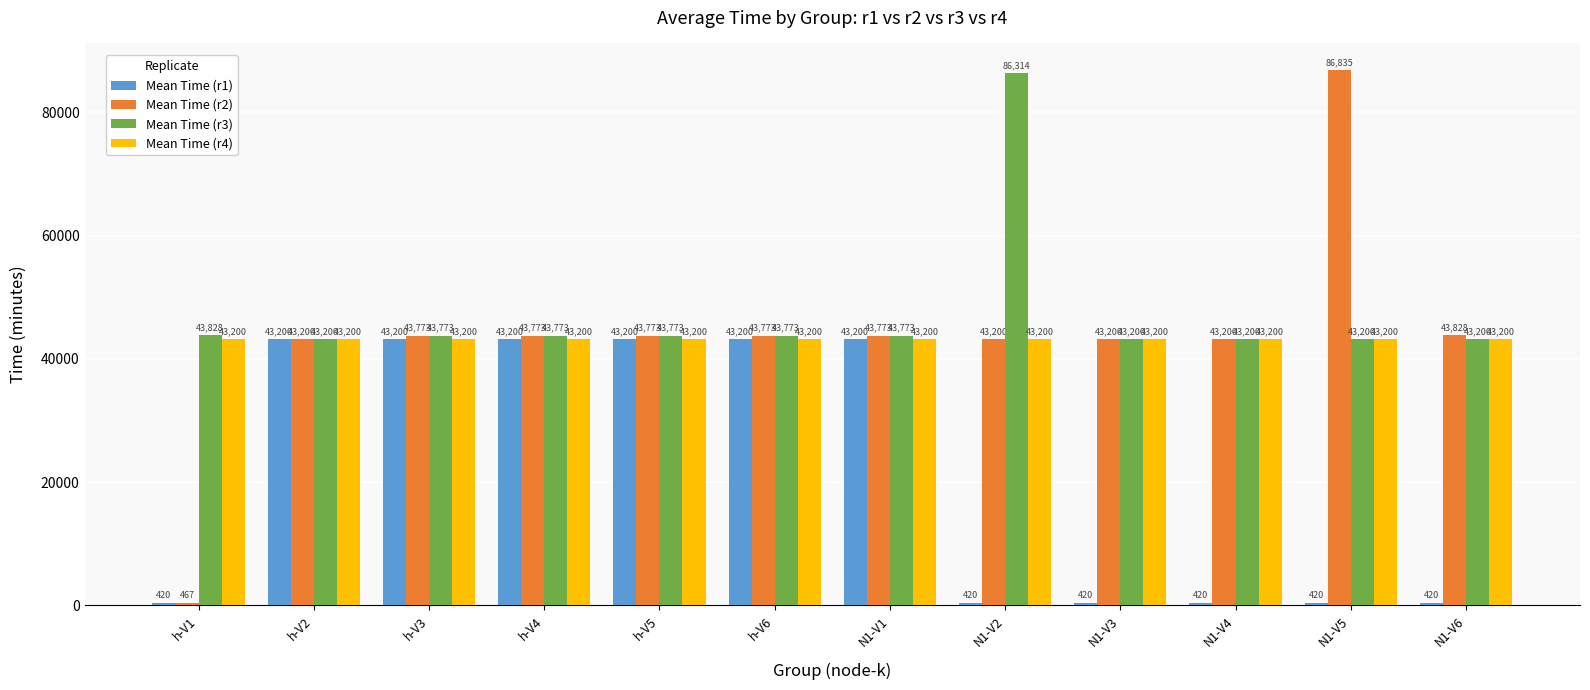

Read the Mean Time (r3) value at h-V6.

43773.1